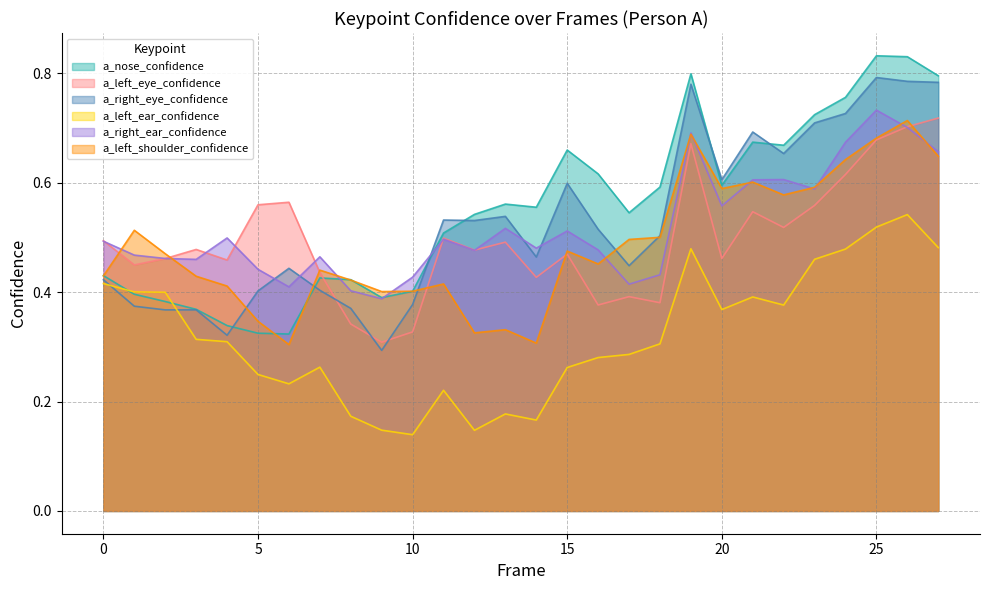

What is the minimum value shown in the chart?

0.1